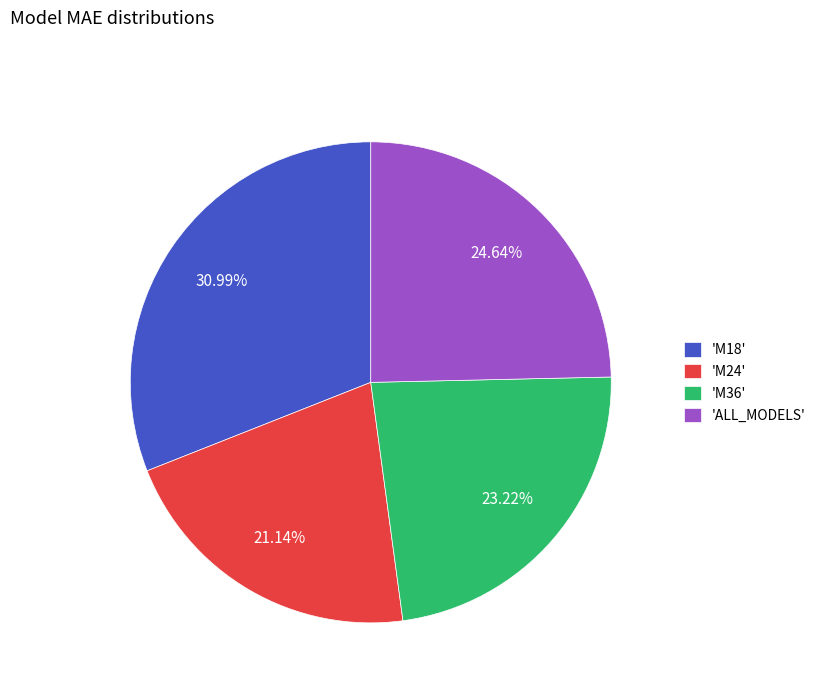

Approximately how many times larger is the value at 'M36' compared to 'M18'?

0.7